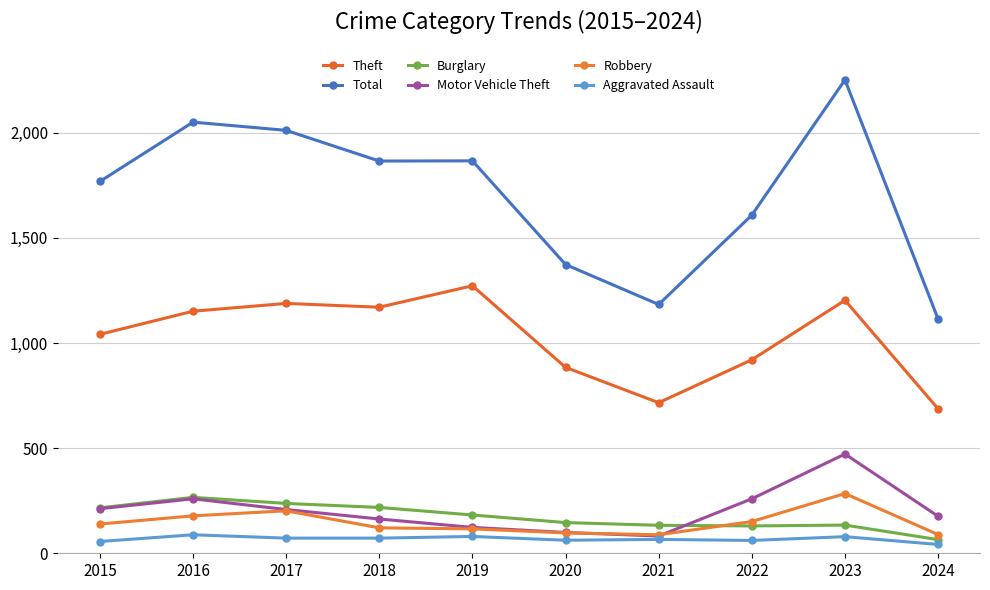

Which series changed the most between 2017 and 2023?

Motor Vehicle Theft